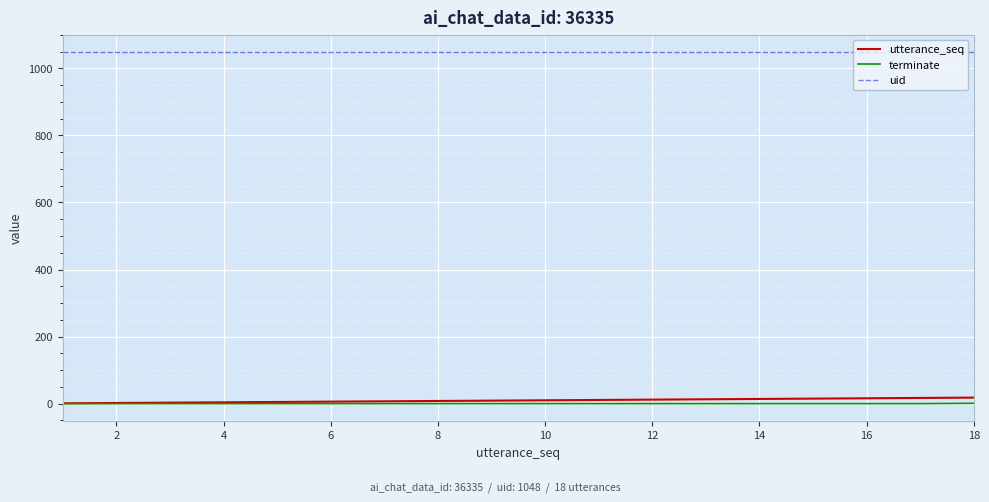

True or false: uid and terminate intersect in this chart.

False